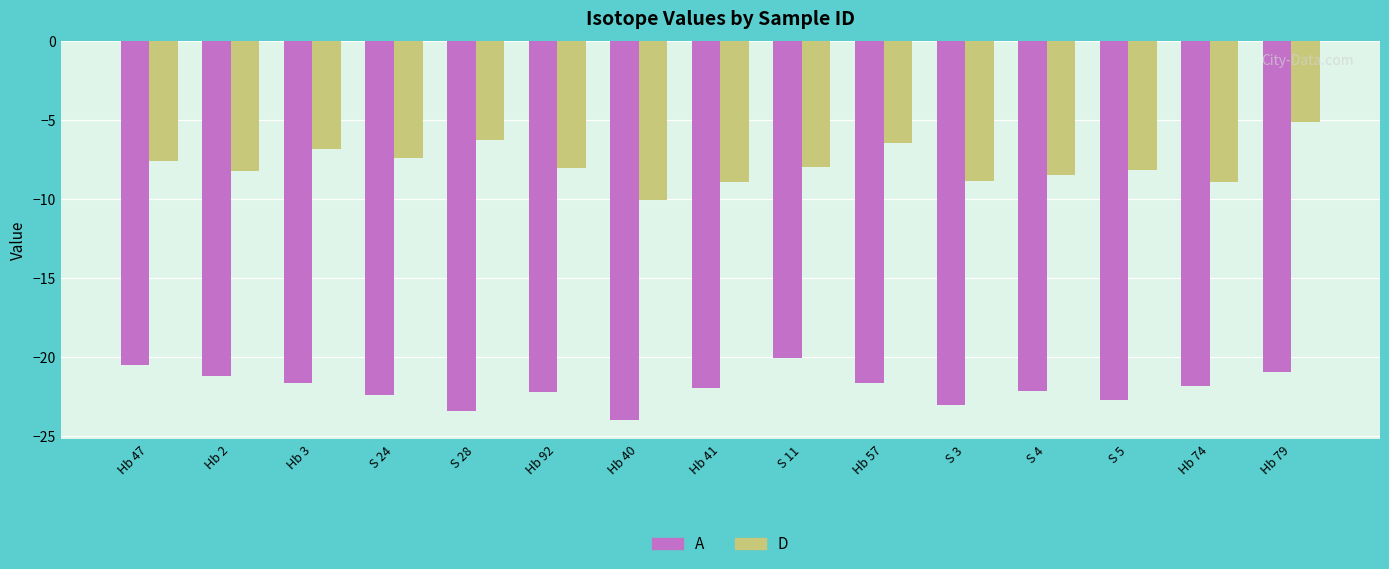

What are all the series names shown in the legend?

A, D